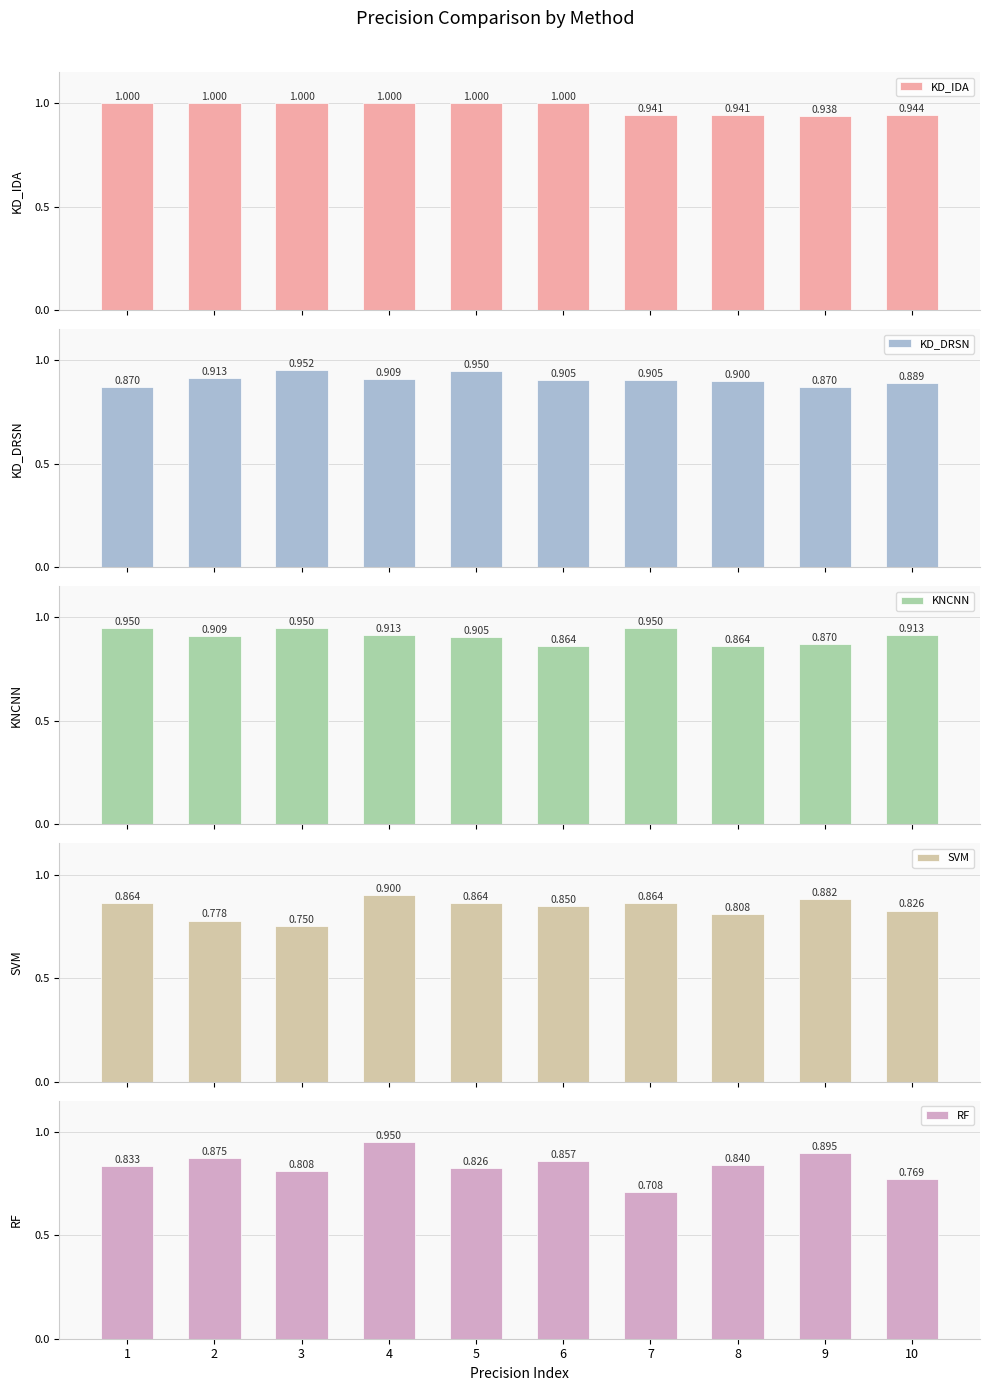

Which series has the widest spread of values?

RF